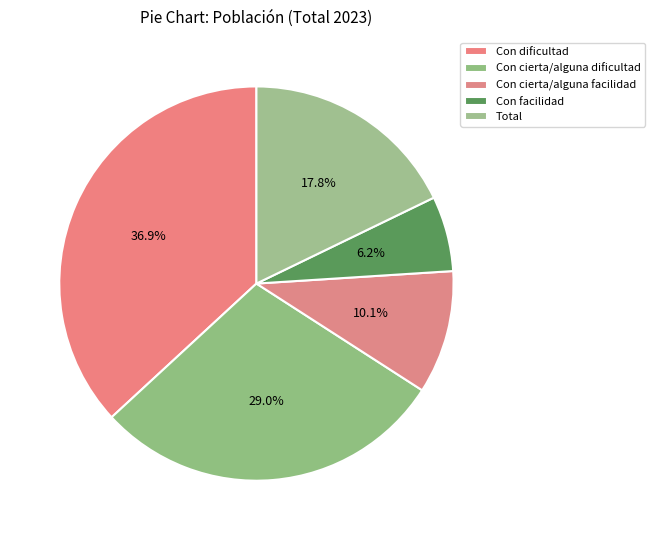

Is there any slice that represents more than half of the pie?

No